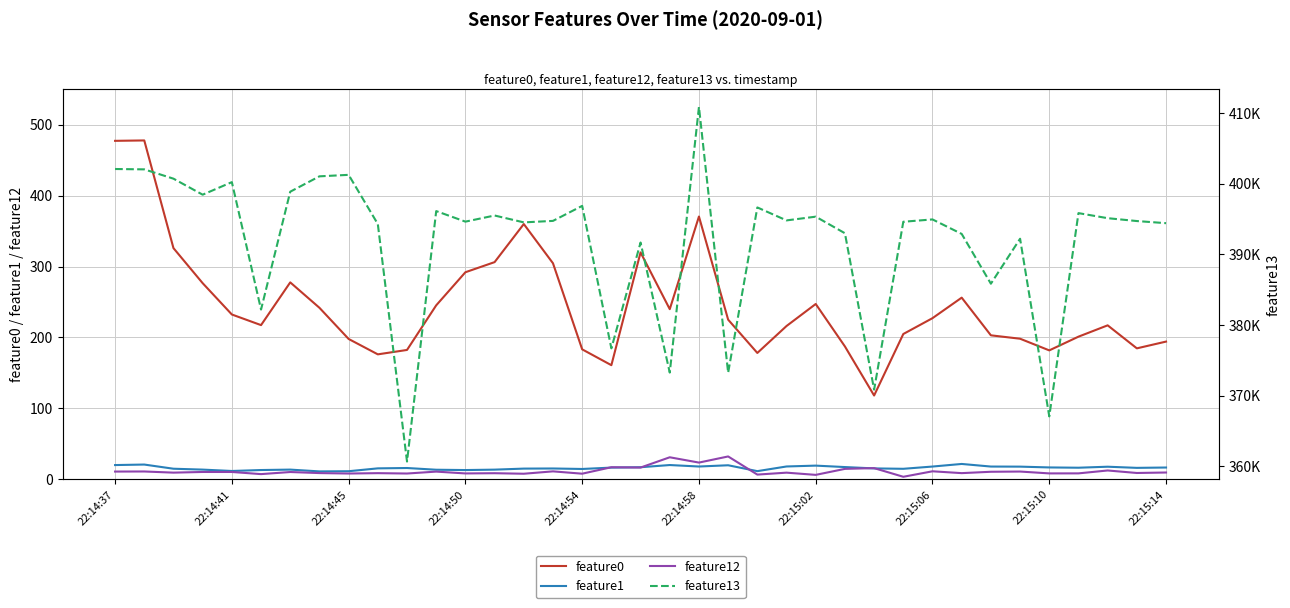

What are all the series names shown in the legend?

feature0, feature1, feature12, feature13